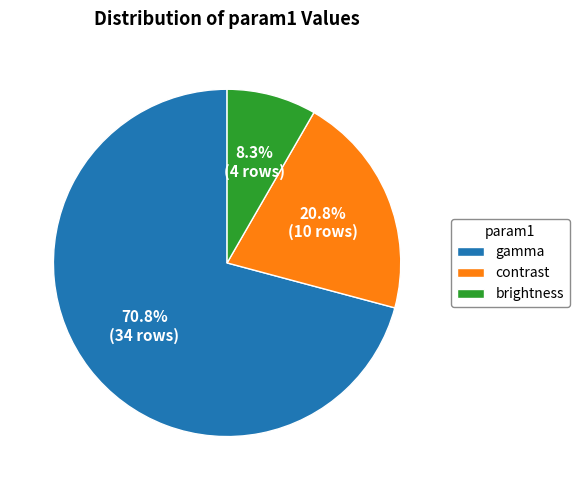

What percentage is the gamma slice, to the nearest percent?

71%